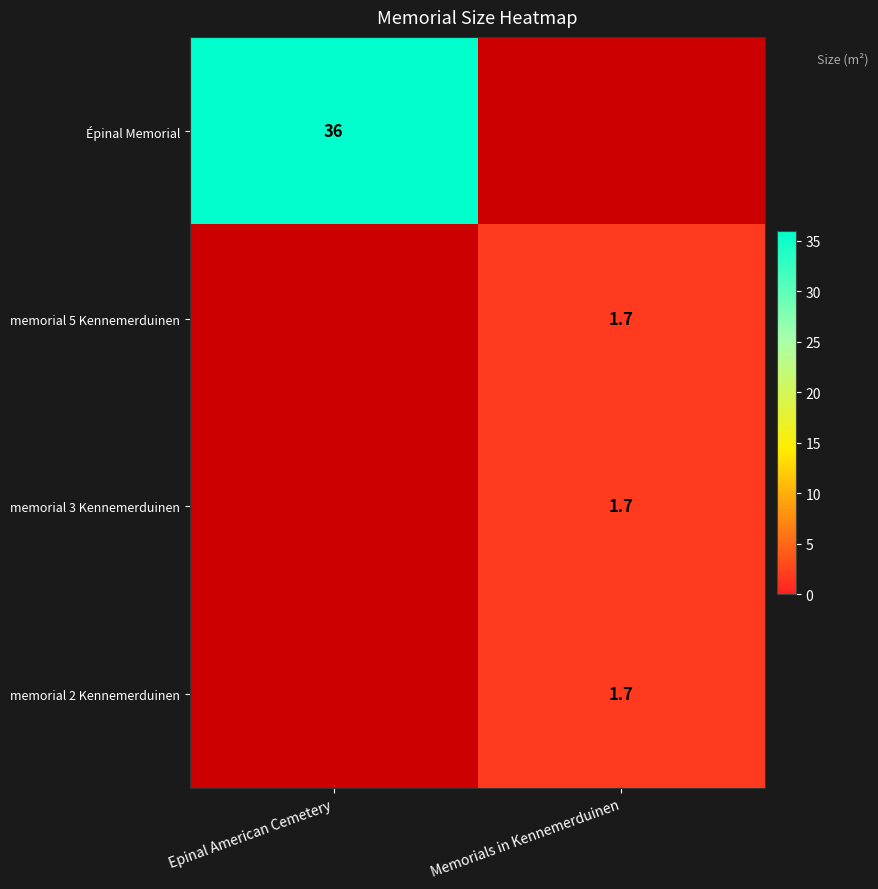

List the series in order of their overall mean, lowest first.

Épinal Memorial, memorial 5 Kennemerduinen, memorial 3 Kennemerduinen, memorial 2 Kennemerduinen